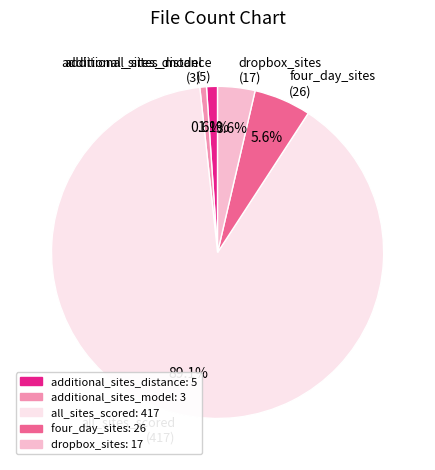

Which slice represents more than half of the pie?

all_sites_scored